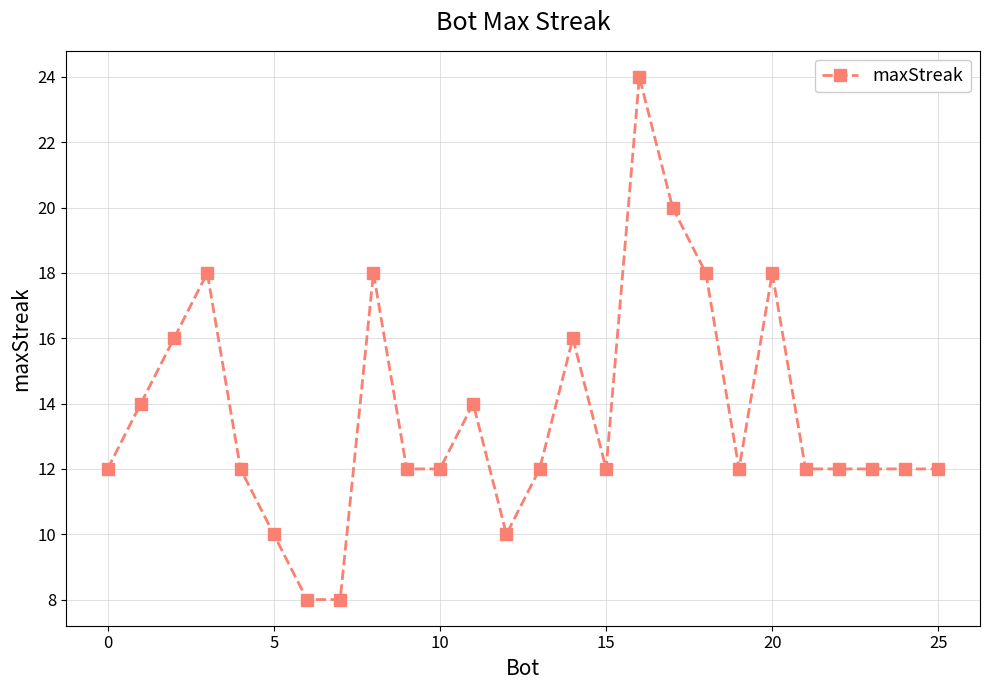

What is the smallest value displayed?

8